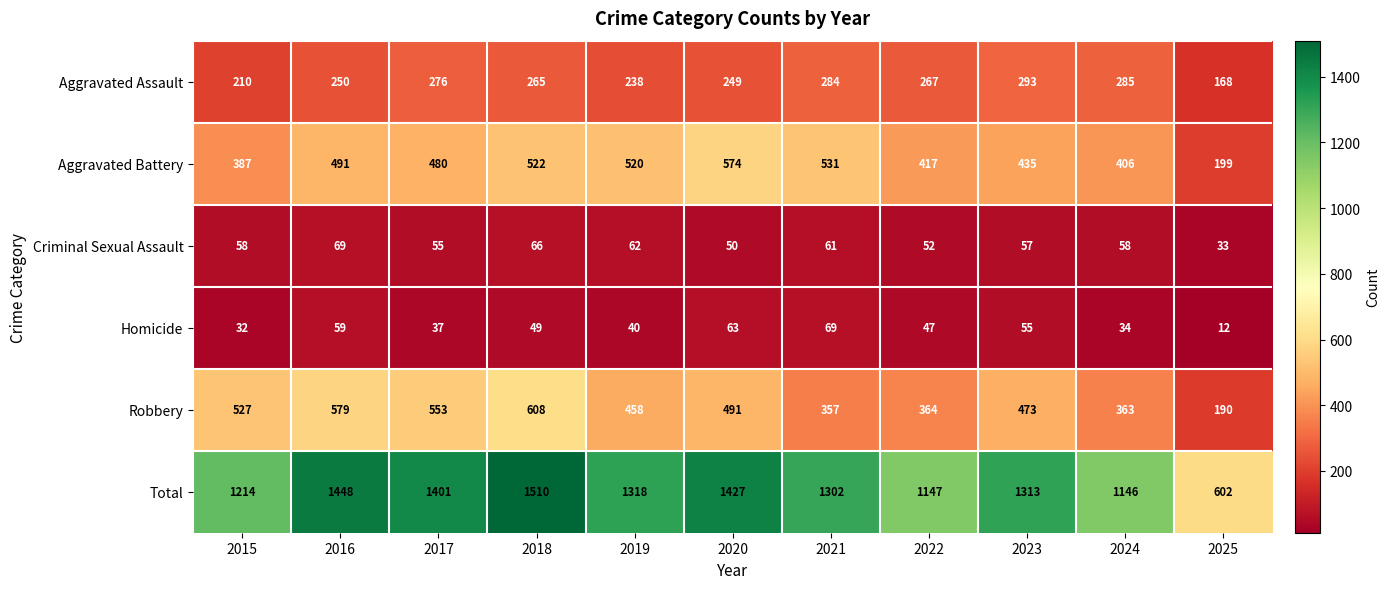

How many distinct data groups are displayed?

6